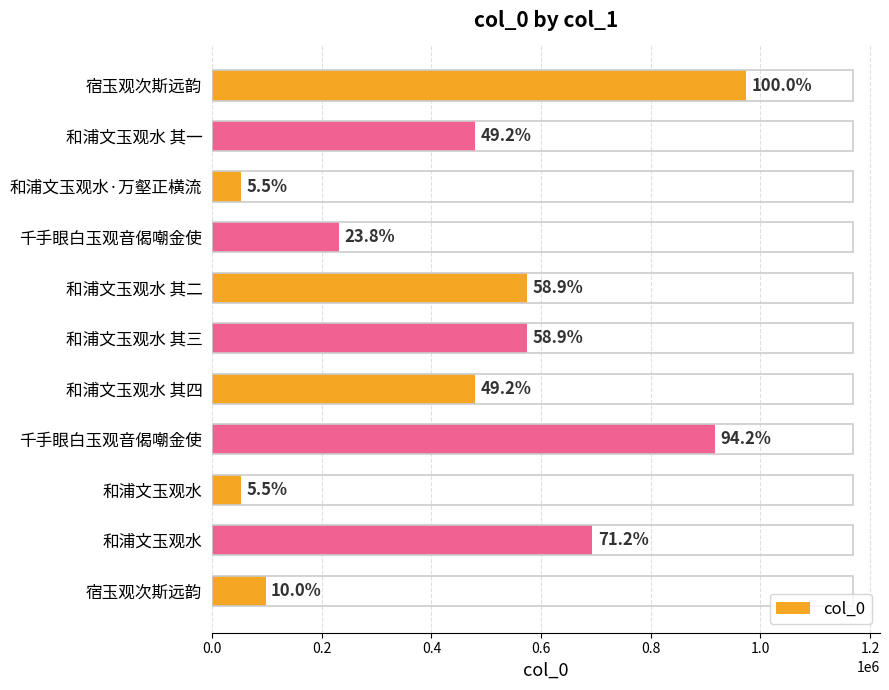

Are the bars grouped side by side (vs. stacked)?

No